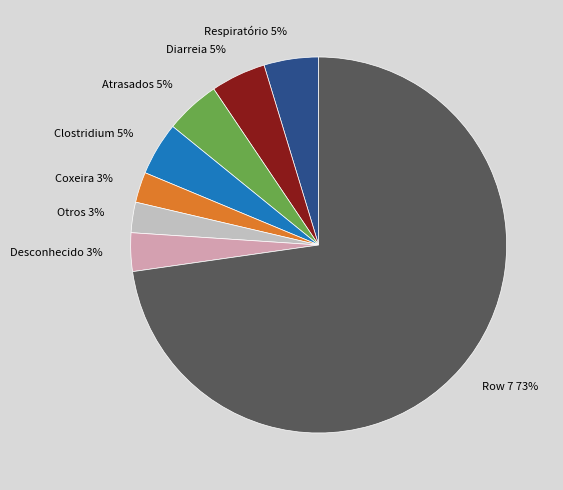

True or false: Otros accounts for 11% of the total.

False